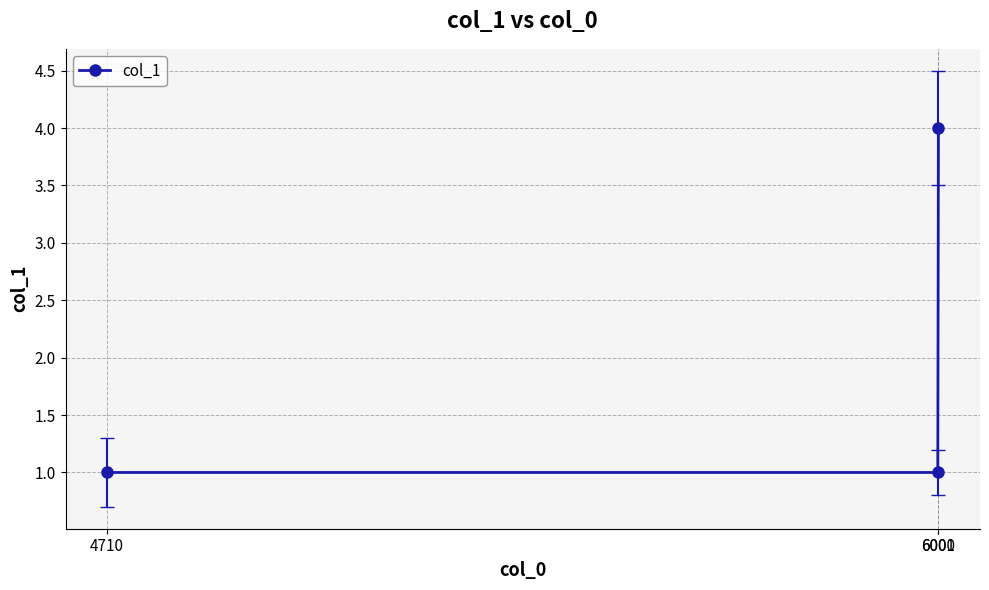

How many lines are shown in the chart?

1